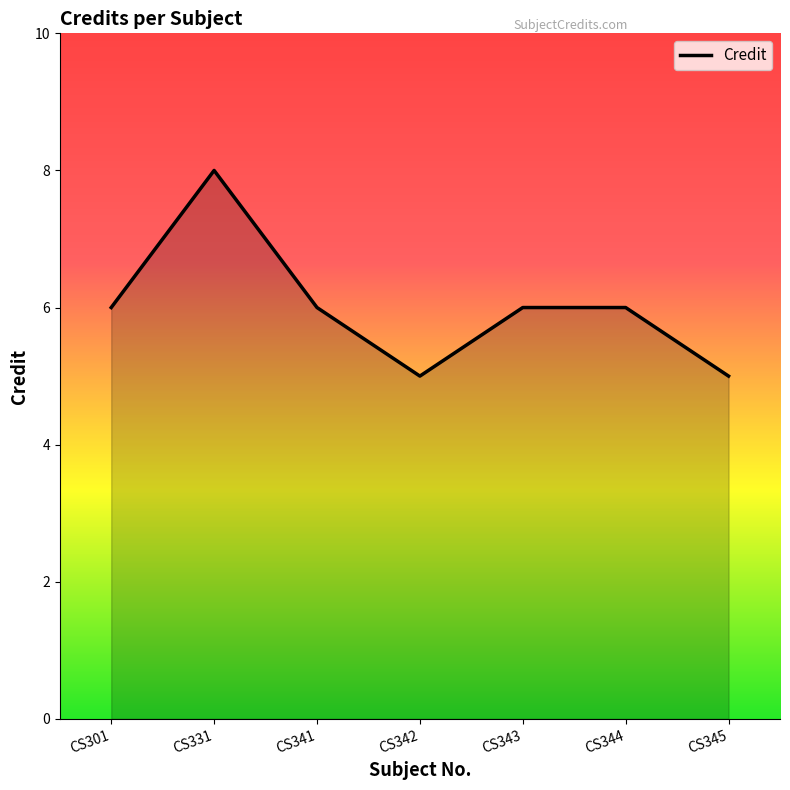

How many lines are shown in the chart?

1